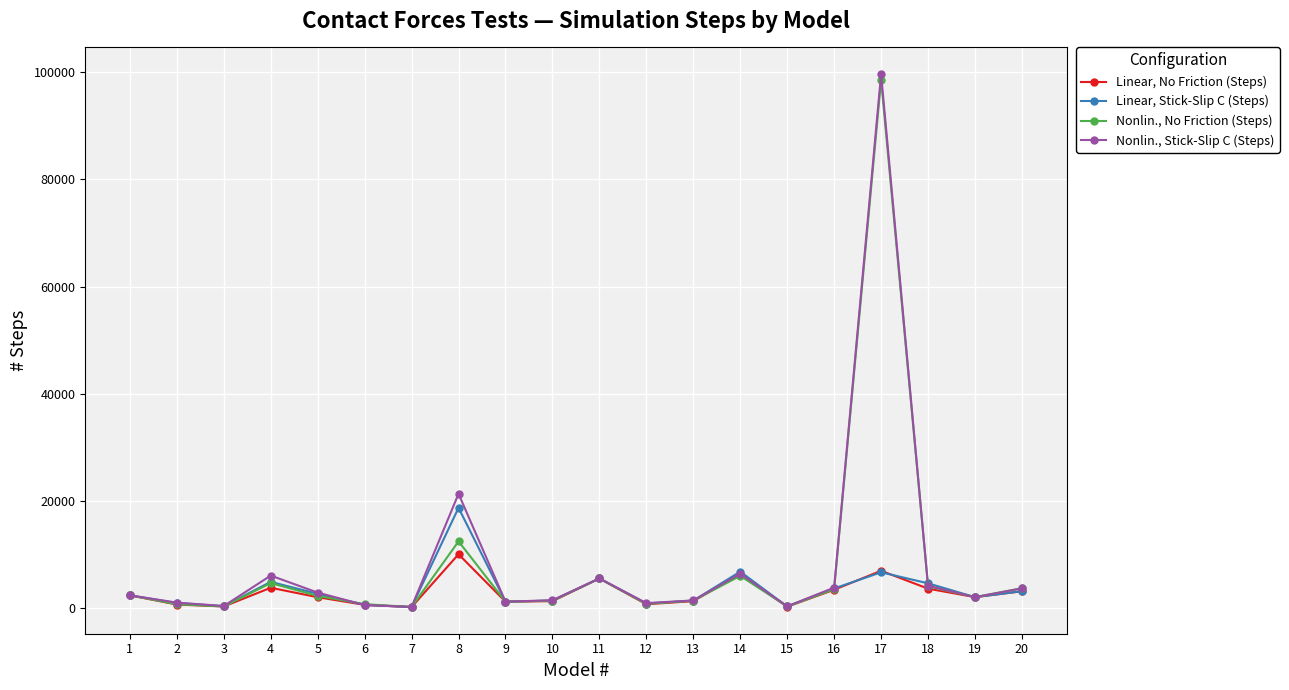

Which label corresponds to the largest value in the chart?

17